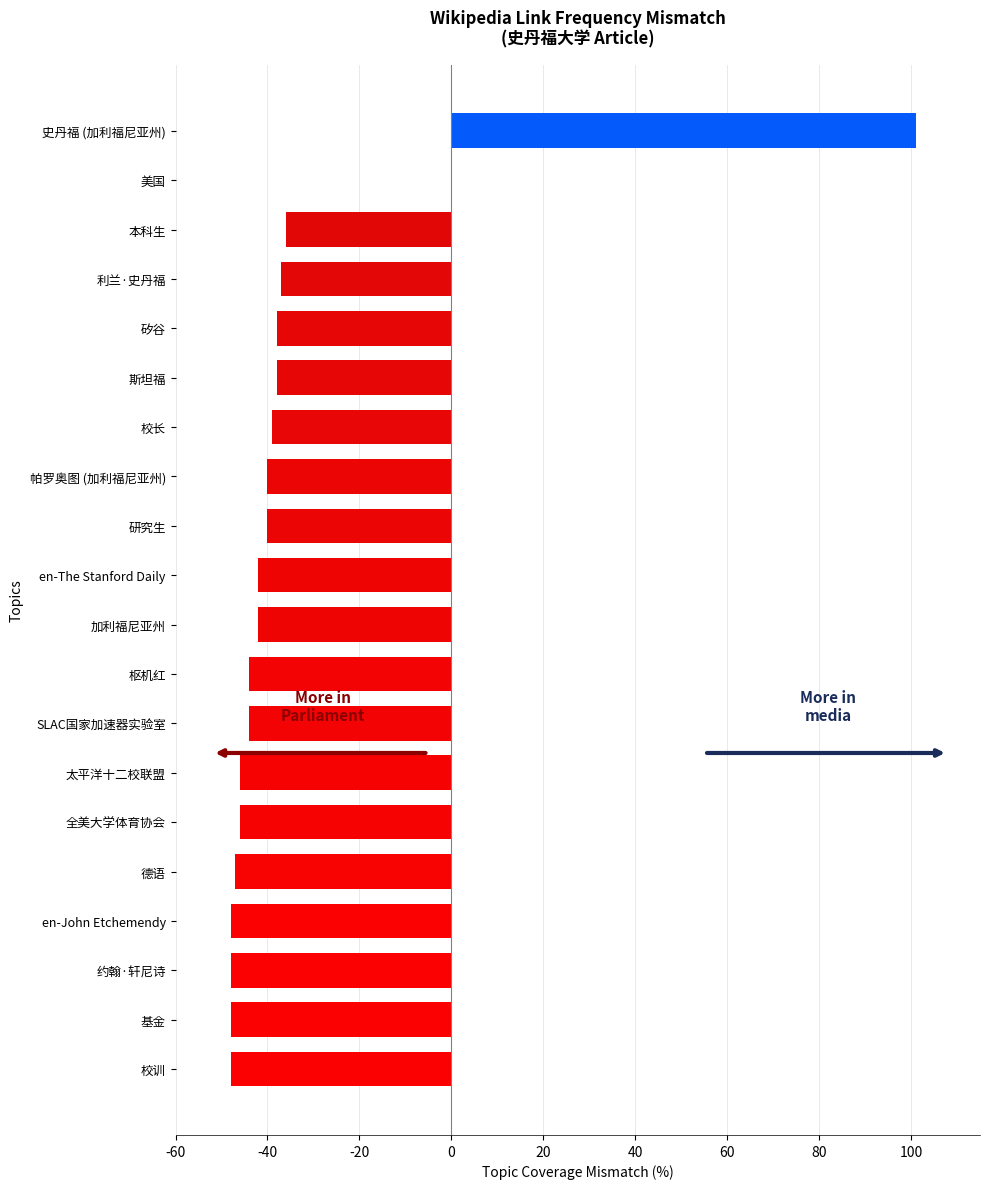

At which category does the chart reach its peak across all series?

史丹福 (加利福尼亚州)